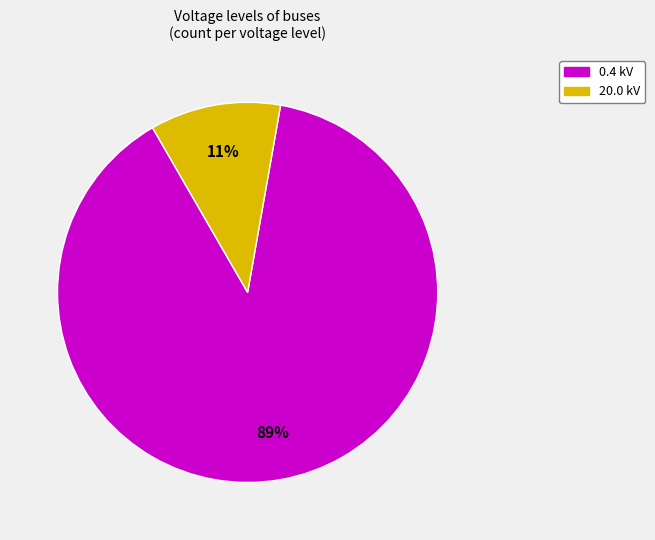

Is there a majority slice in this chart?

Yes